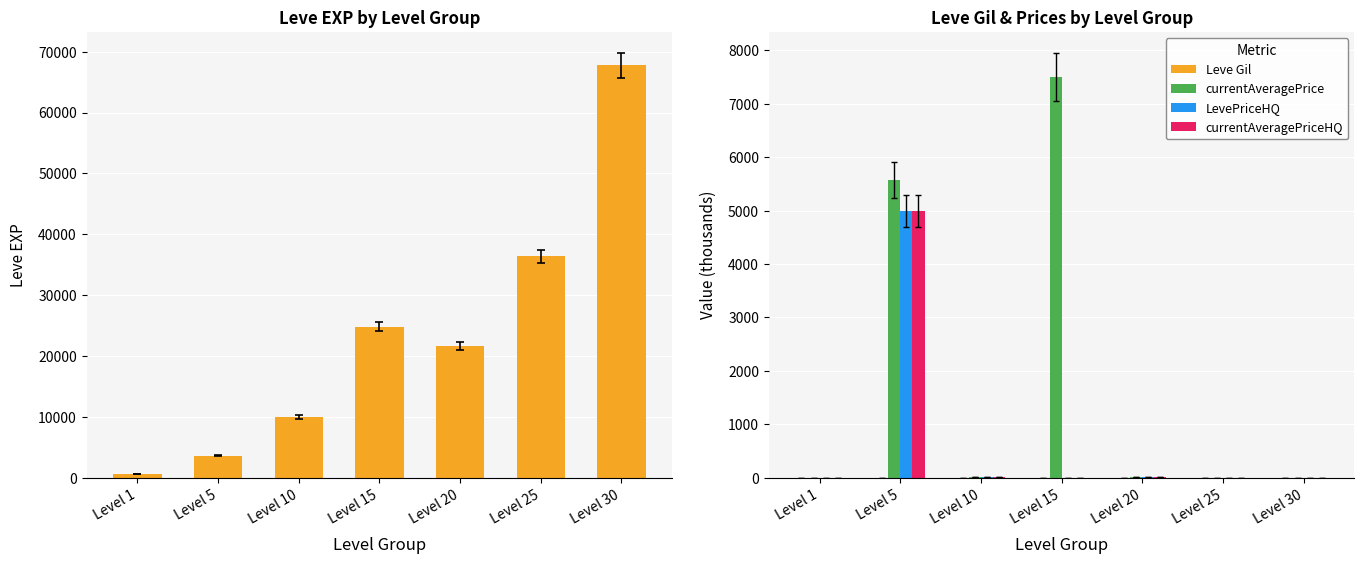

How many bars are there in total?

35